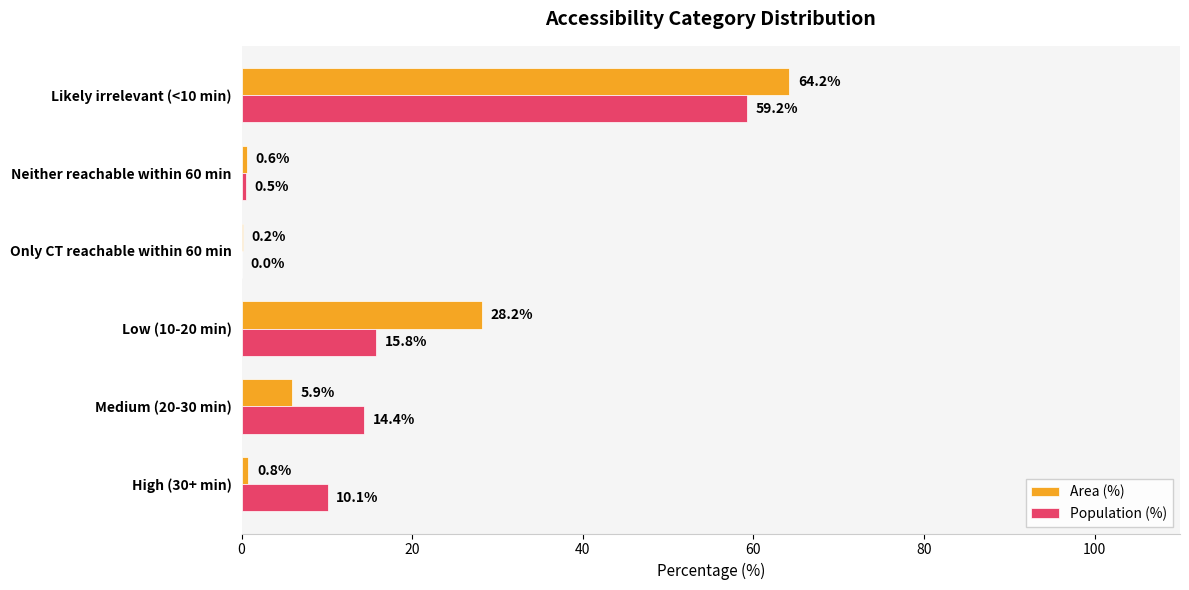

Between Low (10-20 min) and Neither reachable within 60 min, which series saw the biggest shift?

Area (%)